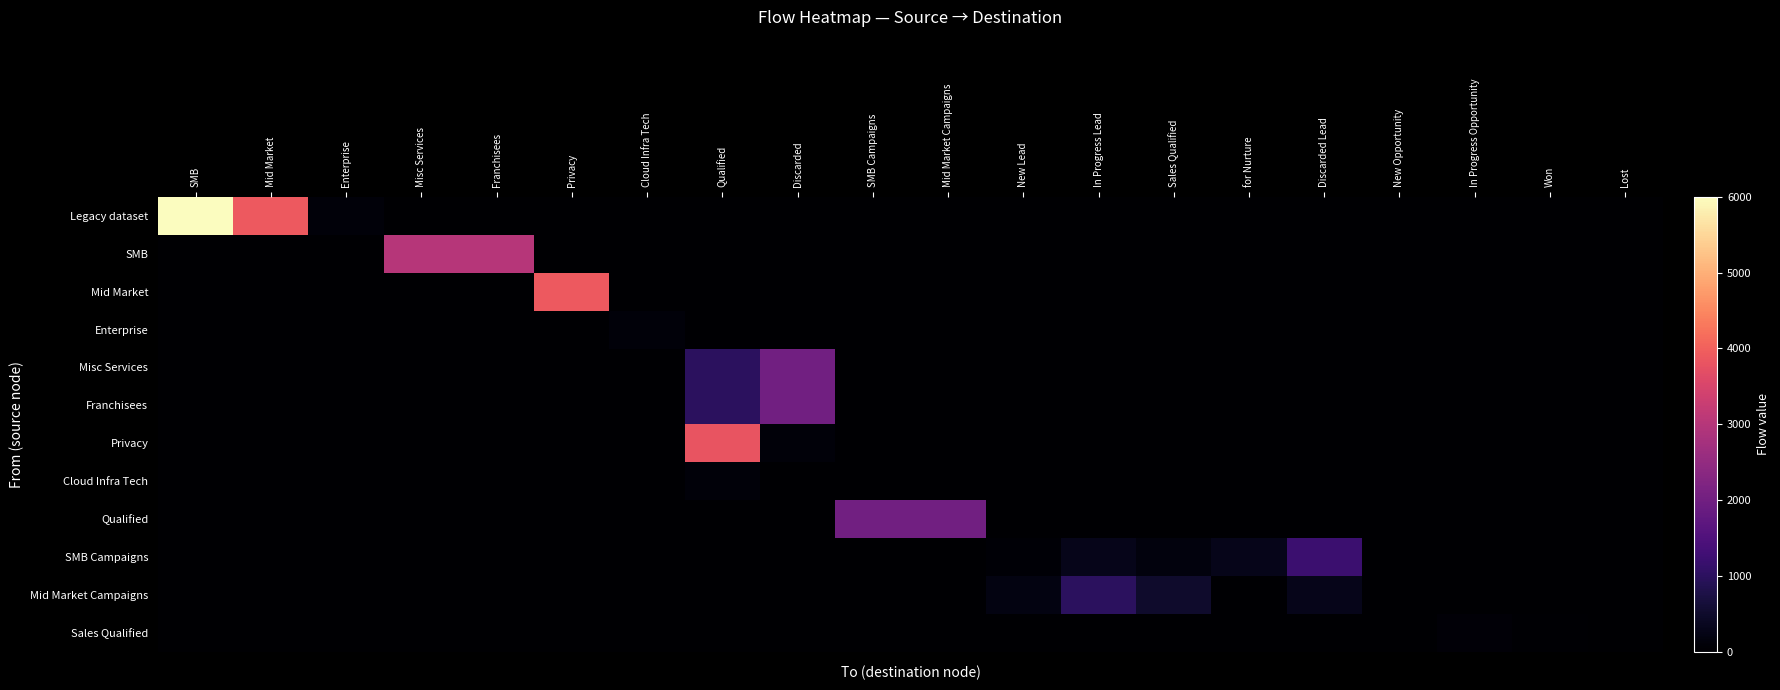

What is the total value across all series at Enterprise?

100